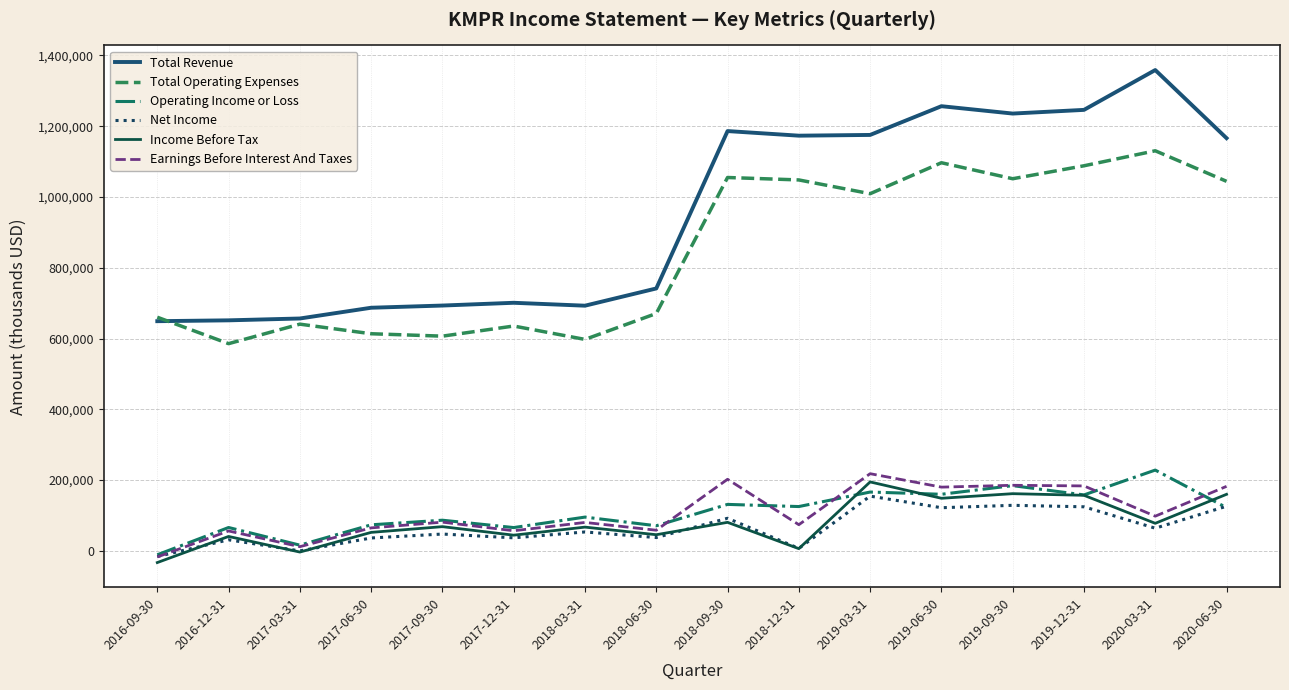

How many intersections are there between Total Operating Expenses and Total Revenue?

1